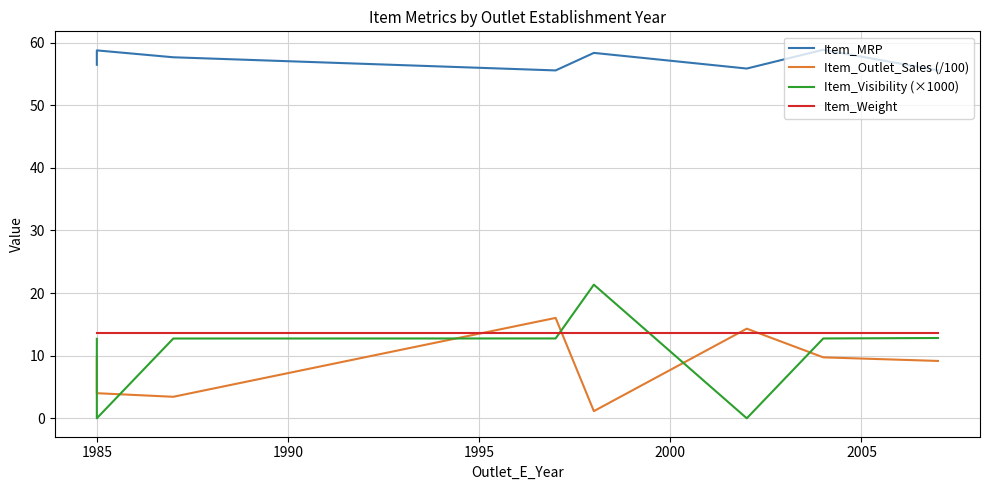

True or false: Item_MRP and Item_Visibility (×1000) cross at least once.

False